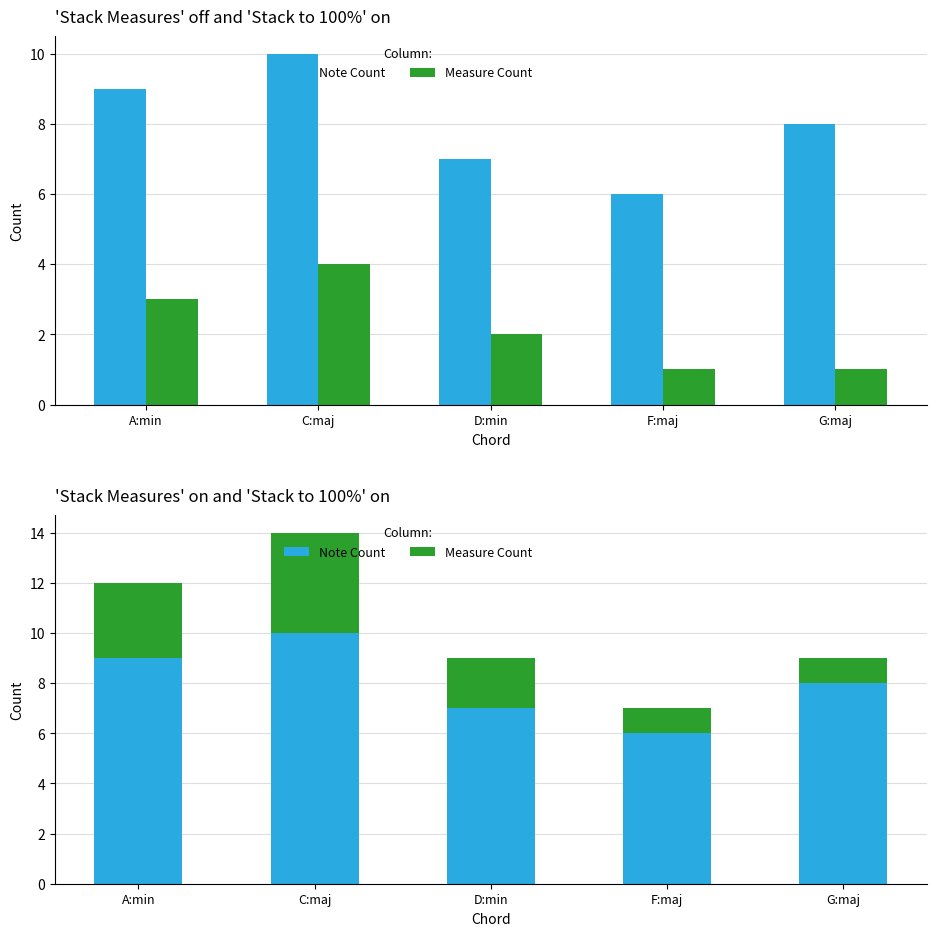

True or false: Note Count has a value of 9 at F:maj.

False